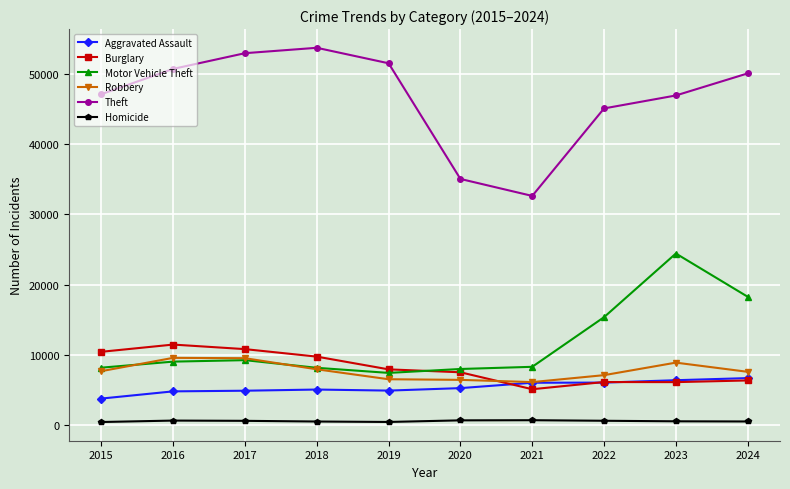

What is the difference between the Burglary values at 2016 and 2022?

5335